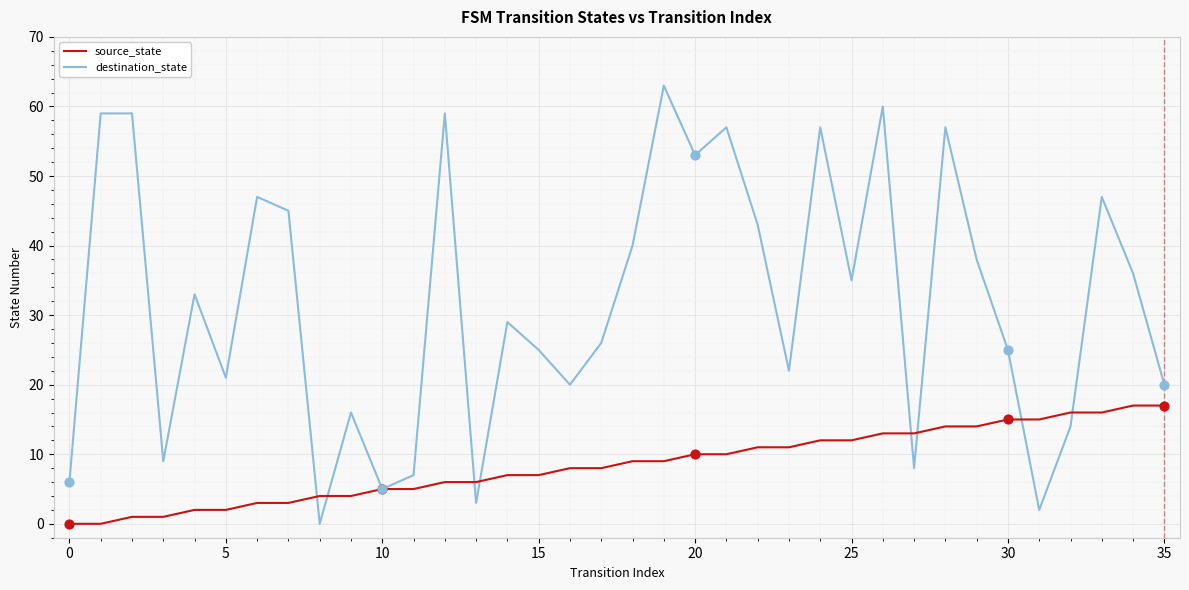

What are all the series names shown in the legend?

source_state, destination_state